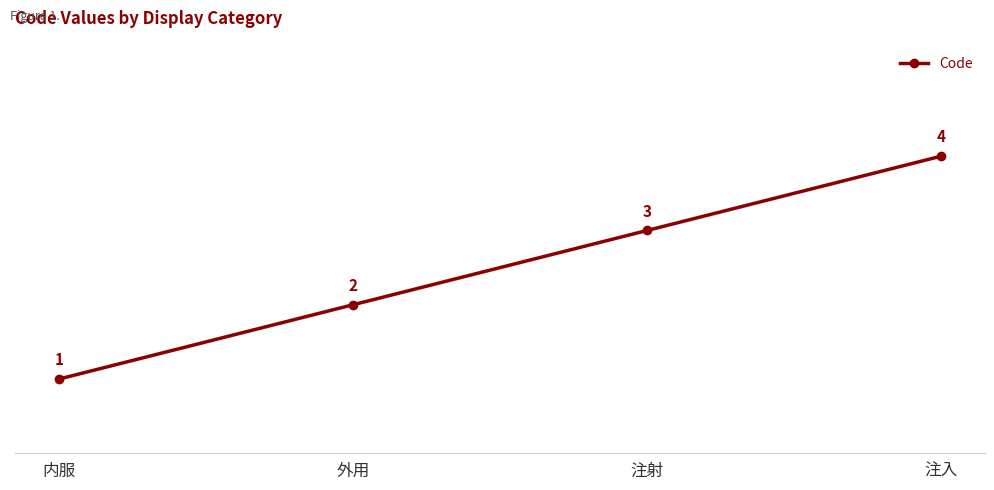

List the labels in order of value, largest first.

注入, 注射, 外用, 内服